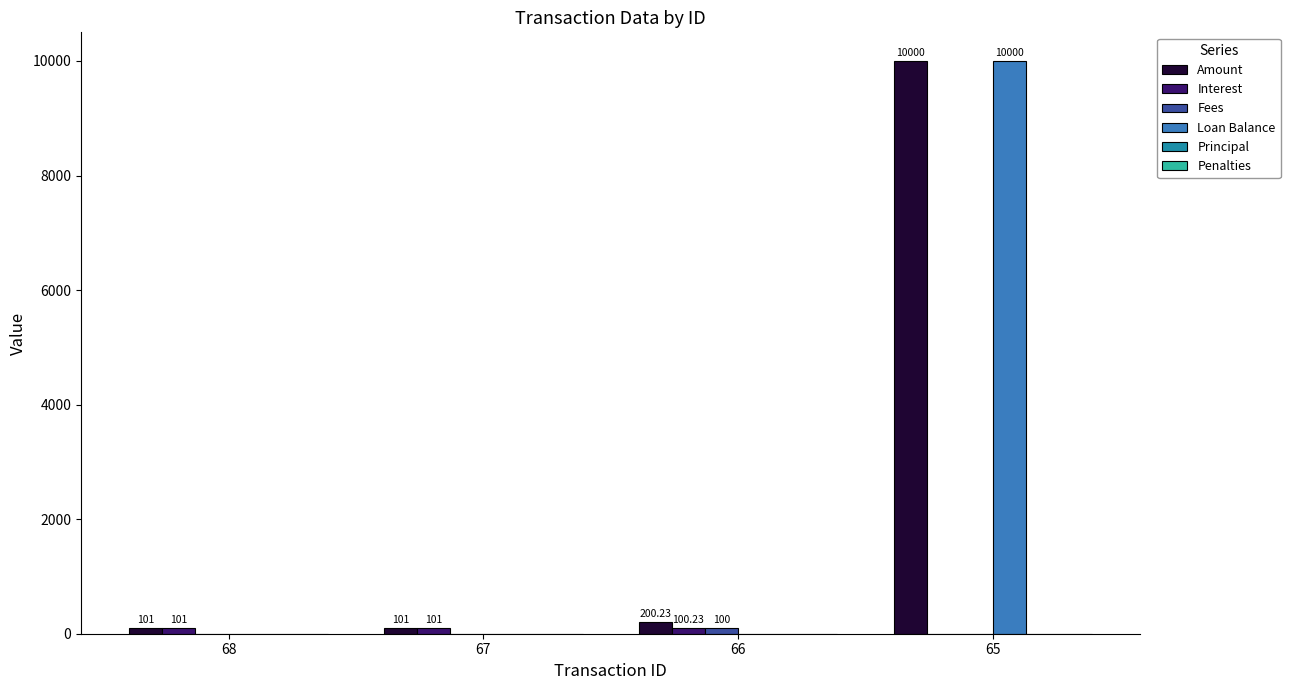

Are the bars horizontal?

No